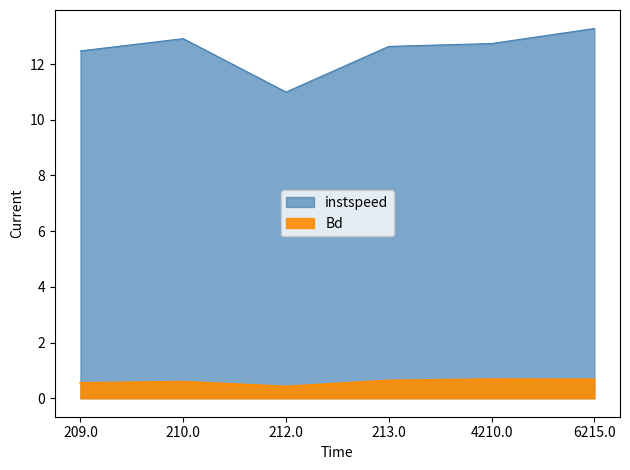

How many lines are shown in the chart?

2